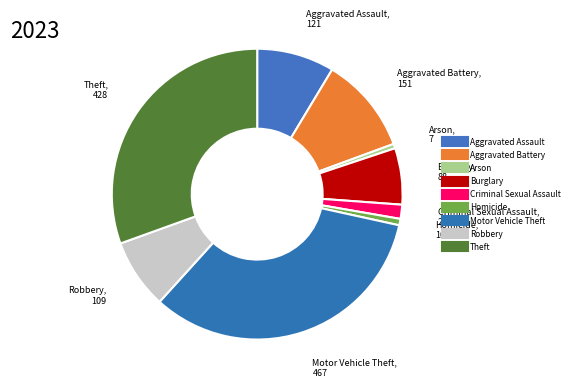

What percentage is the Motor Vehicle Theft slice, to the nearest percent?

33%